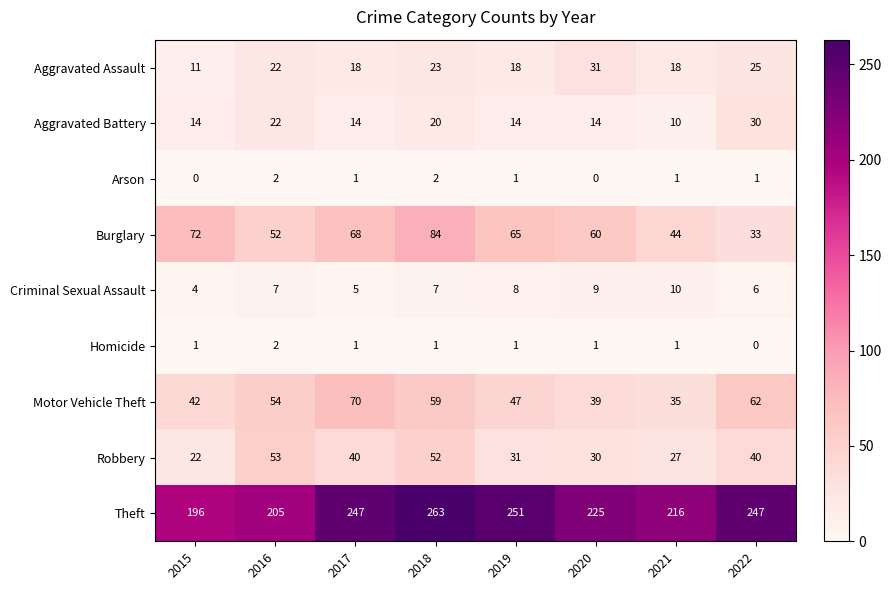

What is the minimum value for Robbery?

22